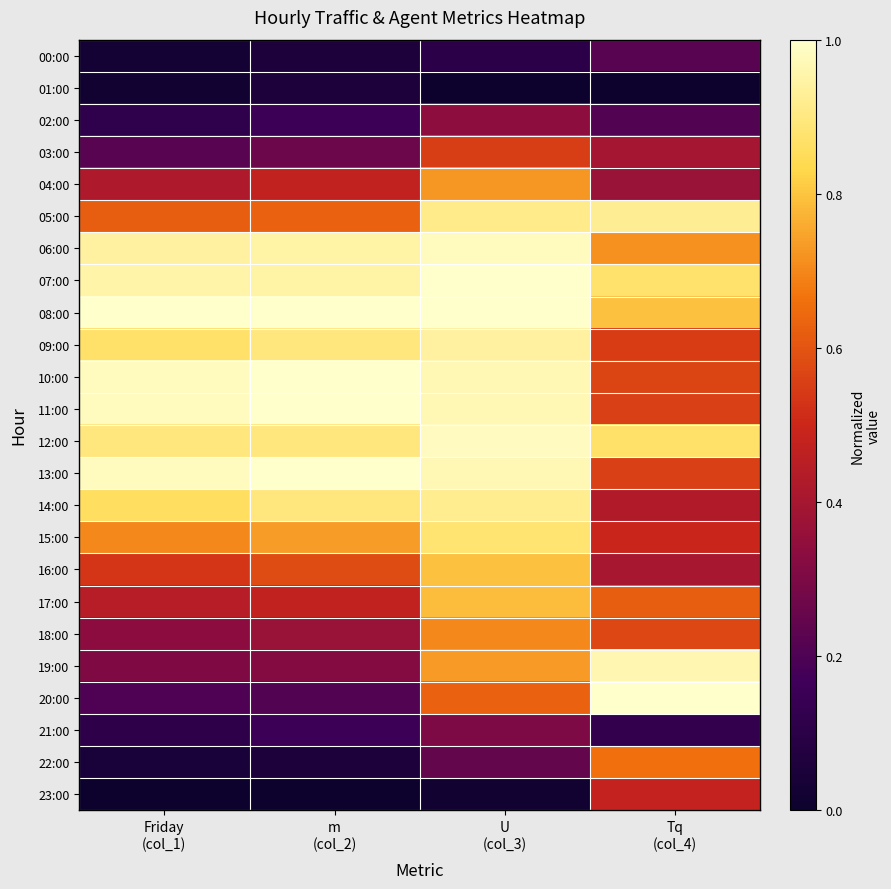

Reading left to right, extract all data points from this chart.

00:00: Friday
(col_1)=0.0	m
(col_2)=0.1	U
(col_3)=0.1	Tq
(col_4)=0.2
01:00: Friday
(col_1)=0.0	m
(col_2)=0.1	U
(col_3)=0.0	Tq
(col_4)=0.0
02:00: Friday
(col_1)=0.1	m
(col_2)=0.2	U
(col_3)=0.3	Tq
(col_4)=0.2
03:00: Friday
(col_1)=0.2	m
(col_2)=0.3	U
(col_3)=0.6	Tq
(col_4)=0.4
04:00: Friday
(col_1)=0.4	m
(col_2)=0.5	U
(col_3)=0.7	Tq
(col_4)=0.4
05:00: Friday
(col_1)=0.6	m
(col_2)=0.6	U
(col_3)=0.9	Tq
(col_4)=0.9
06:00: Friday
(col_1)=0.9	m
(col_2)=0.9	U
(col_3)=1.0	Tq
(col_4)=0.7
07:00: Friday
(col_1)=1.0	m
(col_2)=0.9	U
(col_3)=1.0	Tq
(col_4)=0.9
08:00: Friday
(col_1)=1.0	m
(col_2)=1.0	U
(col_3)=1.0	Tq
(col_4)=0.8
09:00: Friday
(col_1)=0.9	m
(col_2)=0.9	U
(col_3)=0.9	Tq
(col_4)=0.5
10:00: Friday
(col_1)=1.0	m
(col_2)=1.0	U
(col_3)=1.0	Tq
(col_4)=0.6
11:00: Friday
(col_1)=1.0	m
(col_2)=1.0	U
(col_3)=1.0	Tq
(col_4)=0.6
12:00: Friday
(col_1)=0.9	m
(col_2)=0.9	U
(col_3)=1.0	Tq
(col_4)=0.9
13:00: Friday
(col_1)=1.0	m
(col_2)=1.0	U
(col_3)=1.0	Tq
(col_4)=0.6
14:00: Friday
(col_1)=0.9	m
(col_2)=0.9	U
(col_3)=0.9	Tq
(col_4)=0.4
15:00: Friday
(col_1)=0.7	m
(col_2)=0.7	U
(col_3)=0.9	Tq
(col_4)=0.5
16:00: Friday
(col_1)=0.5	m
(col_2)=0.6	U
(col_3)=0.8	Tq
(col_4)=0.4
17:00: Friday
(col_1)=0.4	m
(col_2)=0.5	U
(col_3)=0.8	Tq
(col_4)=0.6
18:00: Friday
(col_1)=0.3	m
(col_2)=0.4	U
(col_3)=0.7	Tq
(col_4)=0.6
19:00: Friday
(col_1)=0.3	m
(col_2)=0.3	U
(col_3)=0.7	Tq
(col_4)=1.0
20:00: Friday
(col_1)=0.2	m
(col_2)=0.2	U
(col_3)=0.6	Tq
(col_4)=1.0
21:00: Friday
(col_1)=0.1	m
(col_2)=0.2	U
(col_3)=0.3	Tq
(col_4)=0.1
22:00: Friday
(col_1)=0.0	m
(col_2)=0.1	U
(col_3)=0.2	Tq
(col_4)=0.7
23:00: Friday
(col_1)=0.0	m
(col_2)=0.0	U
(col_3)=0.0	Tq
(col_4)=0.5